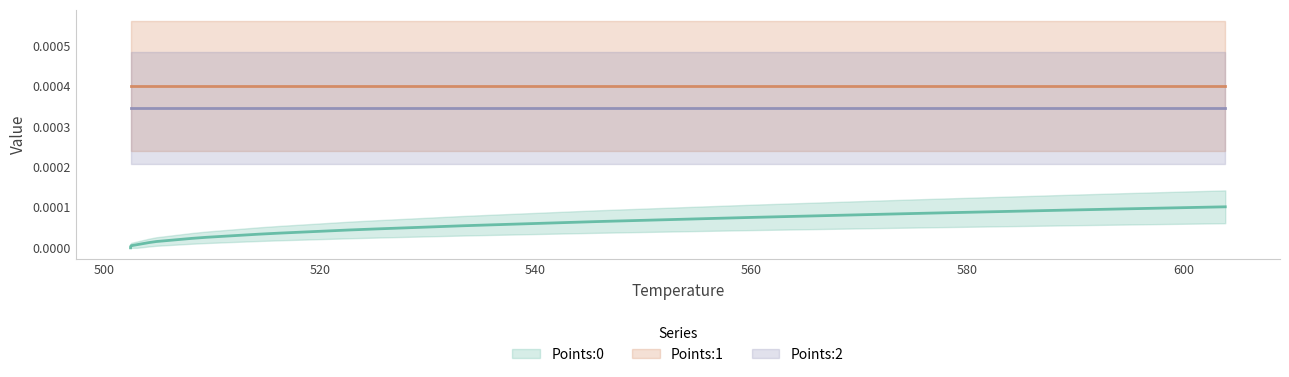

Between 14 and 18, which series saw the biggest shift?

Points:0